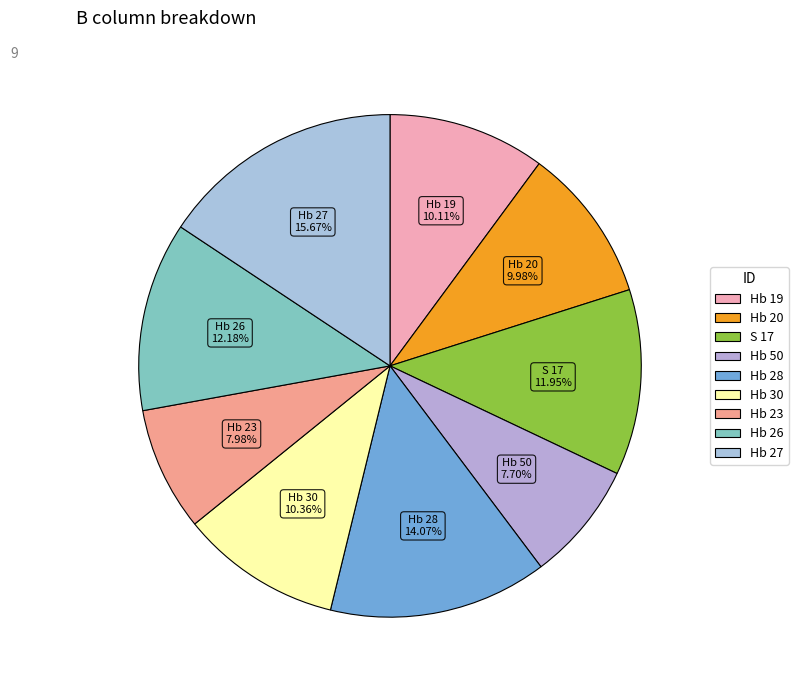

What is the ratio of the value at Hb 26 to the value at Hb 50?

1.6